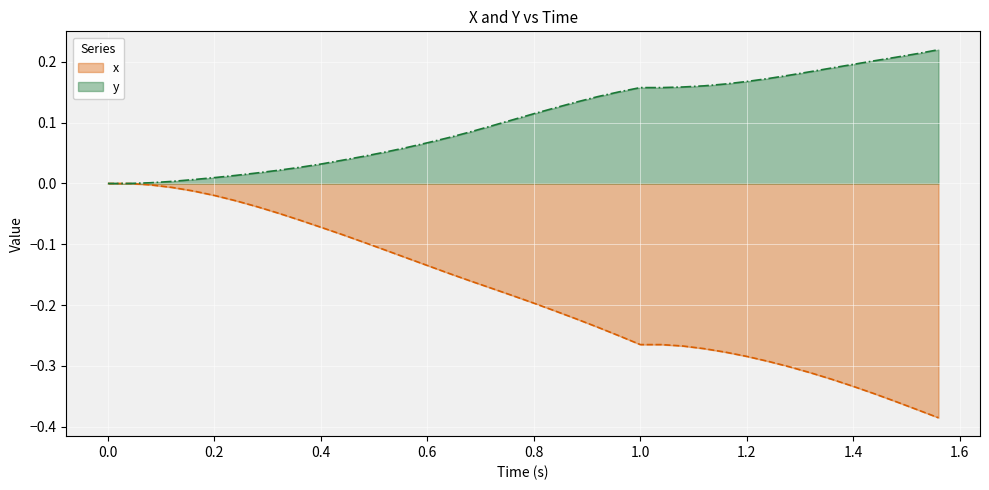

Count the number of categories in the chart.

40